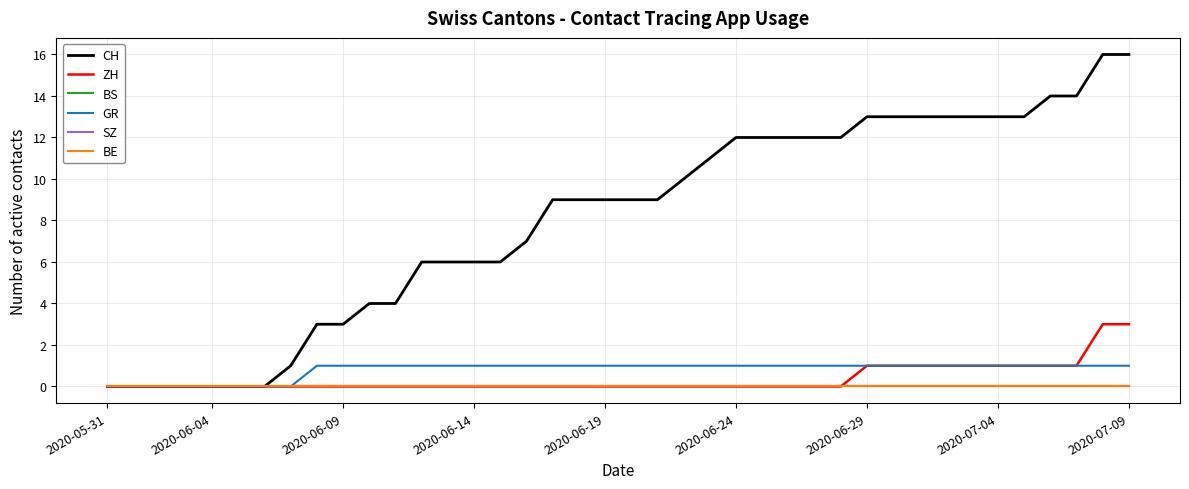

Does the chart display data point markers on the line(s)?

No